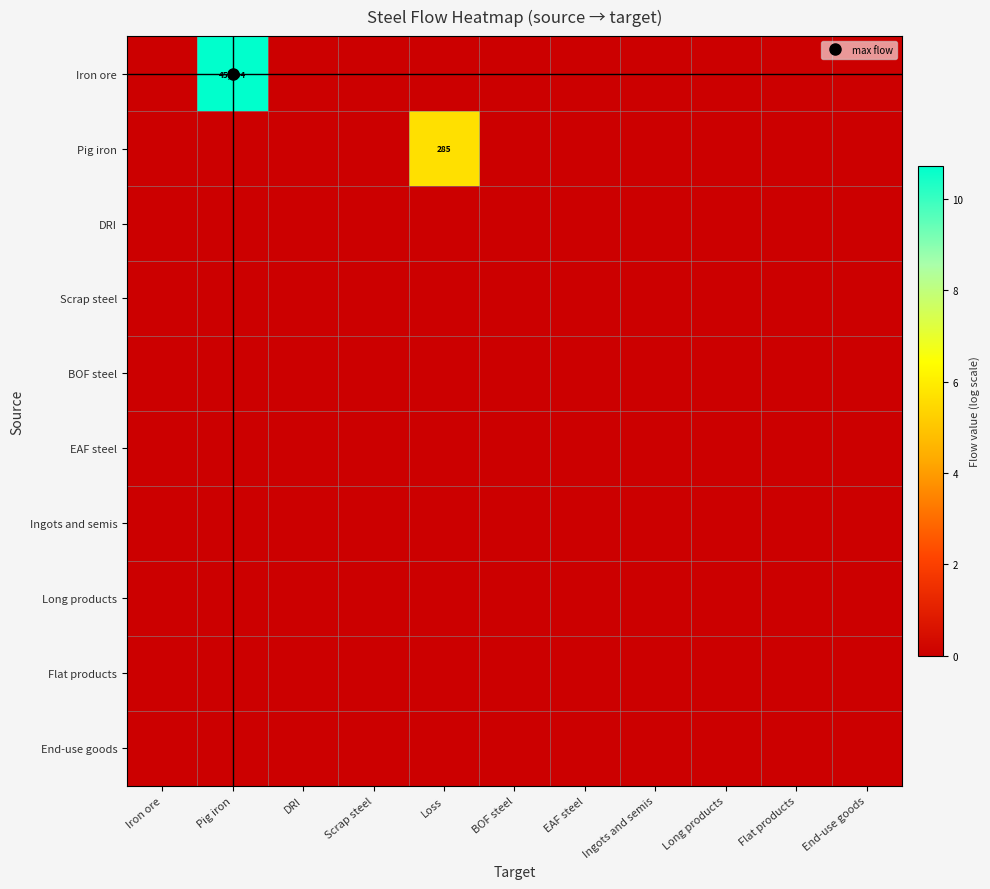

True or false: Scrap steel has a value of 0.0 at Flat products.

True